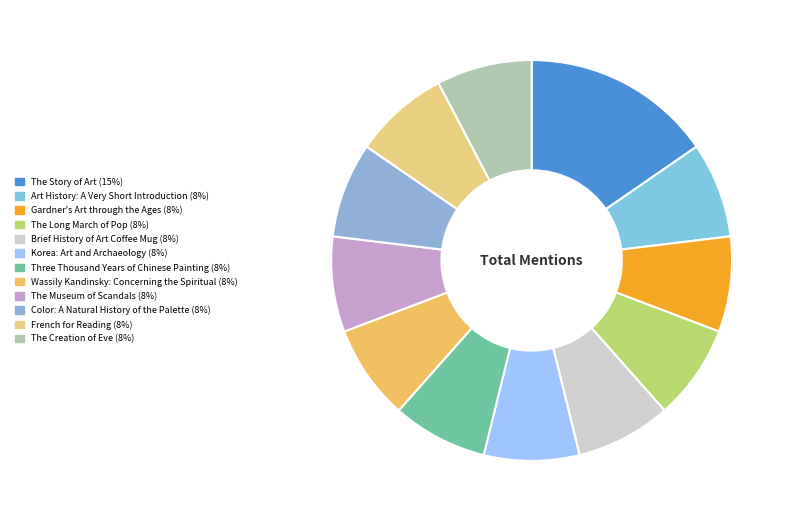

The Wassily Kandinsky: Concerning the Spiritual slice represents 8% of the pie. True or false?

True